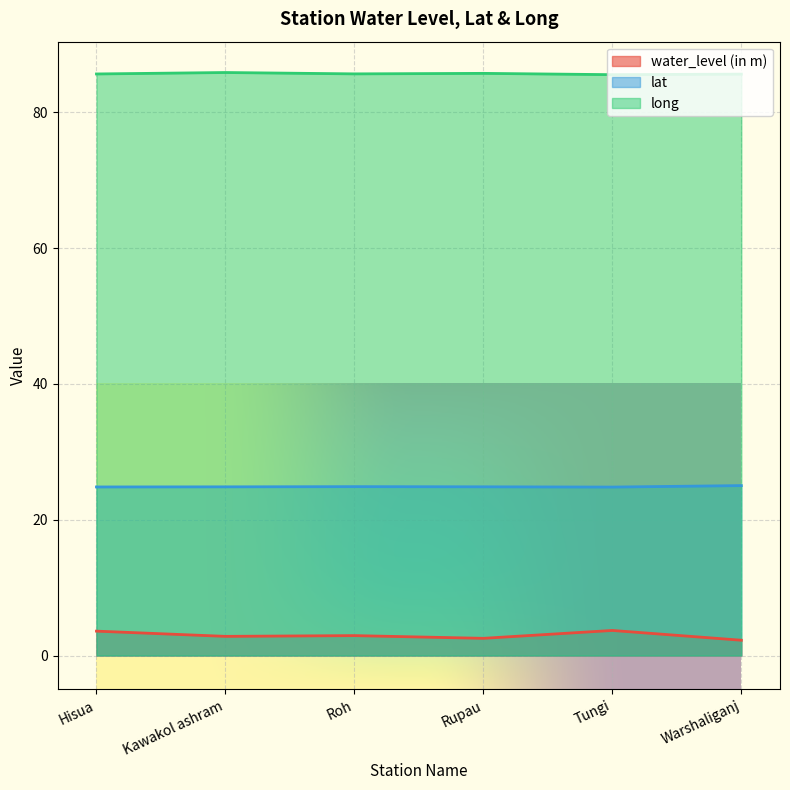

Reading left to right, extract all data points from this chart.

water_level (in m): 3.6	2.8	2.9	2.5	3.7	2.2
lat: 24.8	24.8	24.9	24.9	24.8	25.0
long: 85.7	85.9	85.7	85.8	85.6	85.6